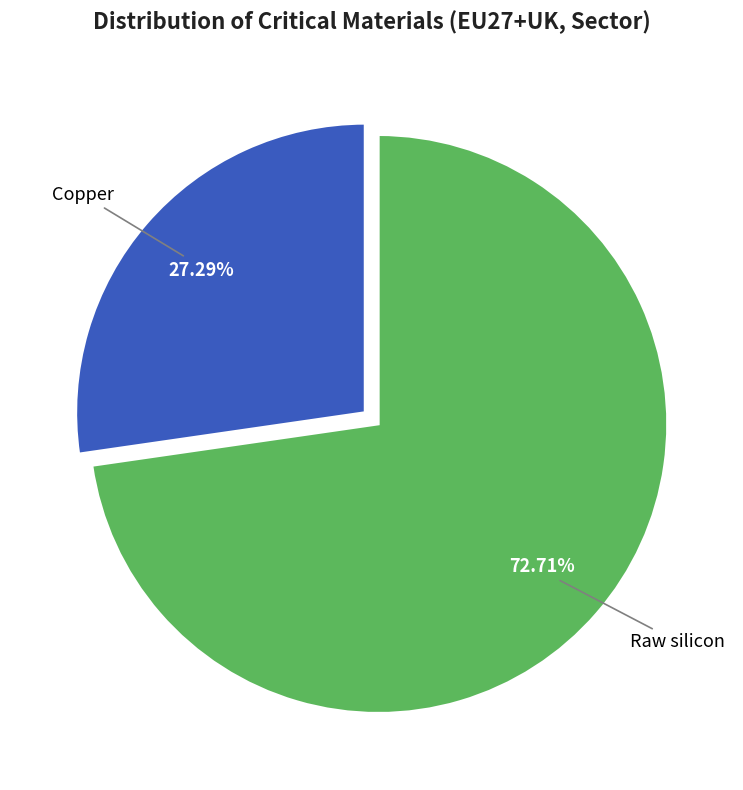

Is there a majority slice in this chart?

Yes